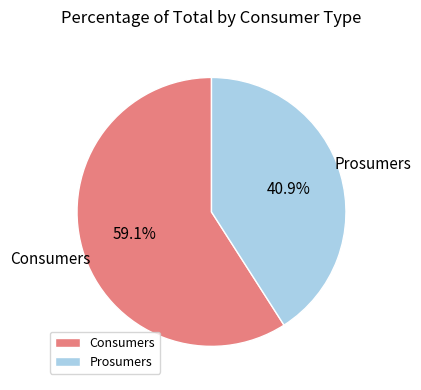

Is the sum of Prosumers and Consumers greater than half?

Yes